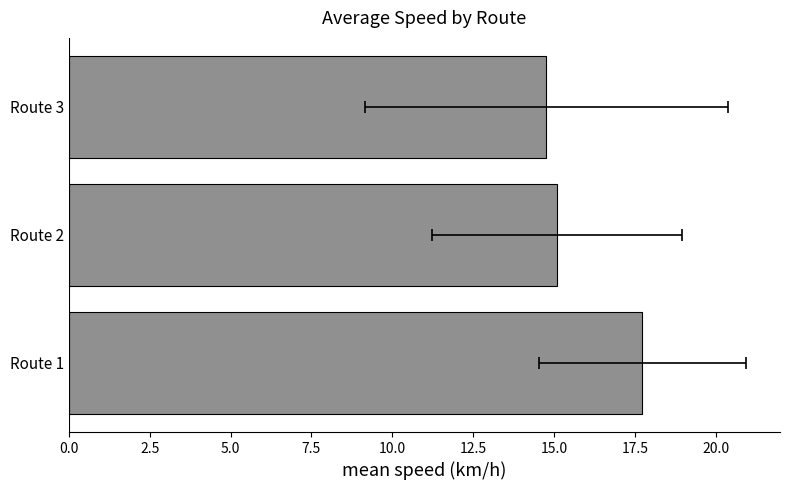

What is the value of the 2nd bar from the left?

15.1